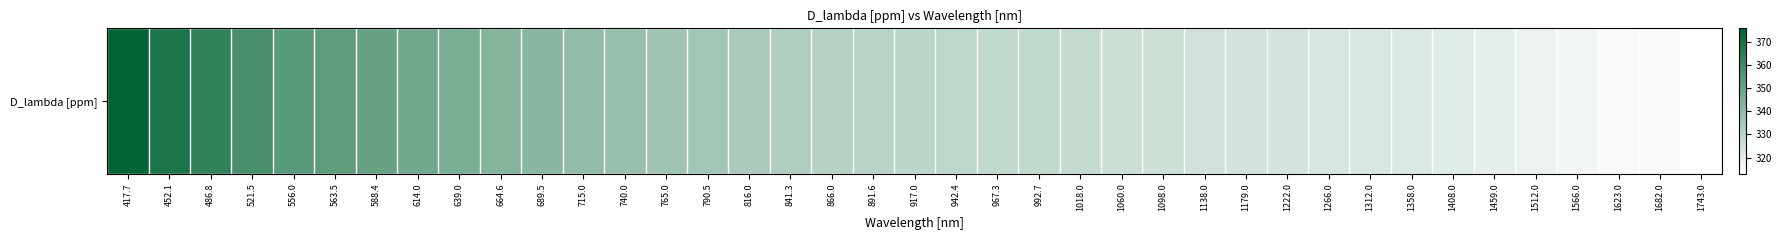

Rank the categories by value from highest to lowest.

417.7, 452.1, 486.8, 521.5, 556.0, 563.5, 588.4, 614.0, 639.0, 664.6, 689.5, 715.0, 740.0, 765.0, 790.5, 816.0, 841.3, 866.0, 891.6, 917.0, 942.4, 967.3, 992.7, 1018.0, 1060.0, 1098.0, 1138.0, 1179.0, 1222.0, 1266.0, 1312.0, 1358.0, 1408.0, 1459.0, 1512.0, 1566.0, 1623.0, 1682.0, 1743.0